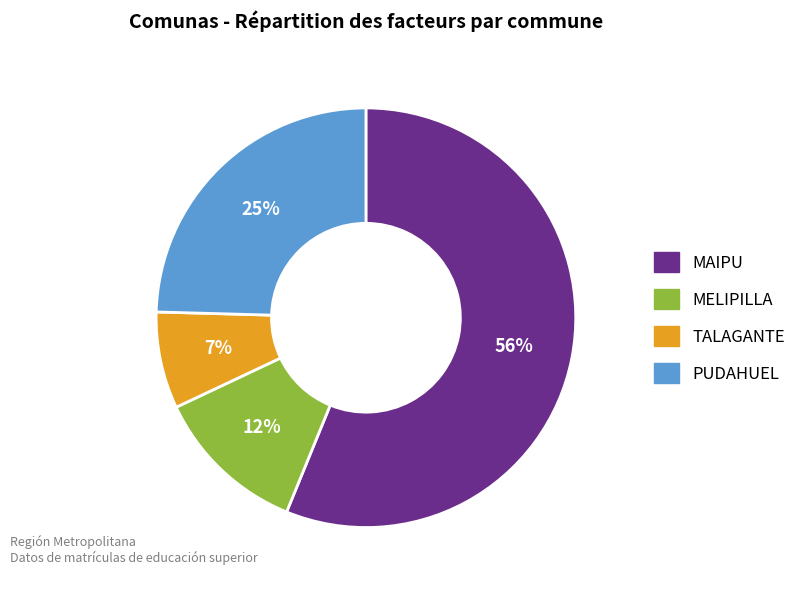

Count the number of slices in the pie.

4